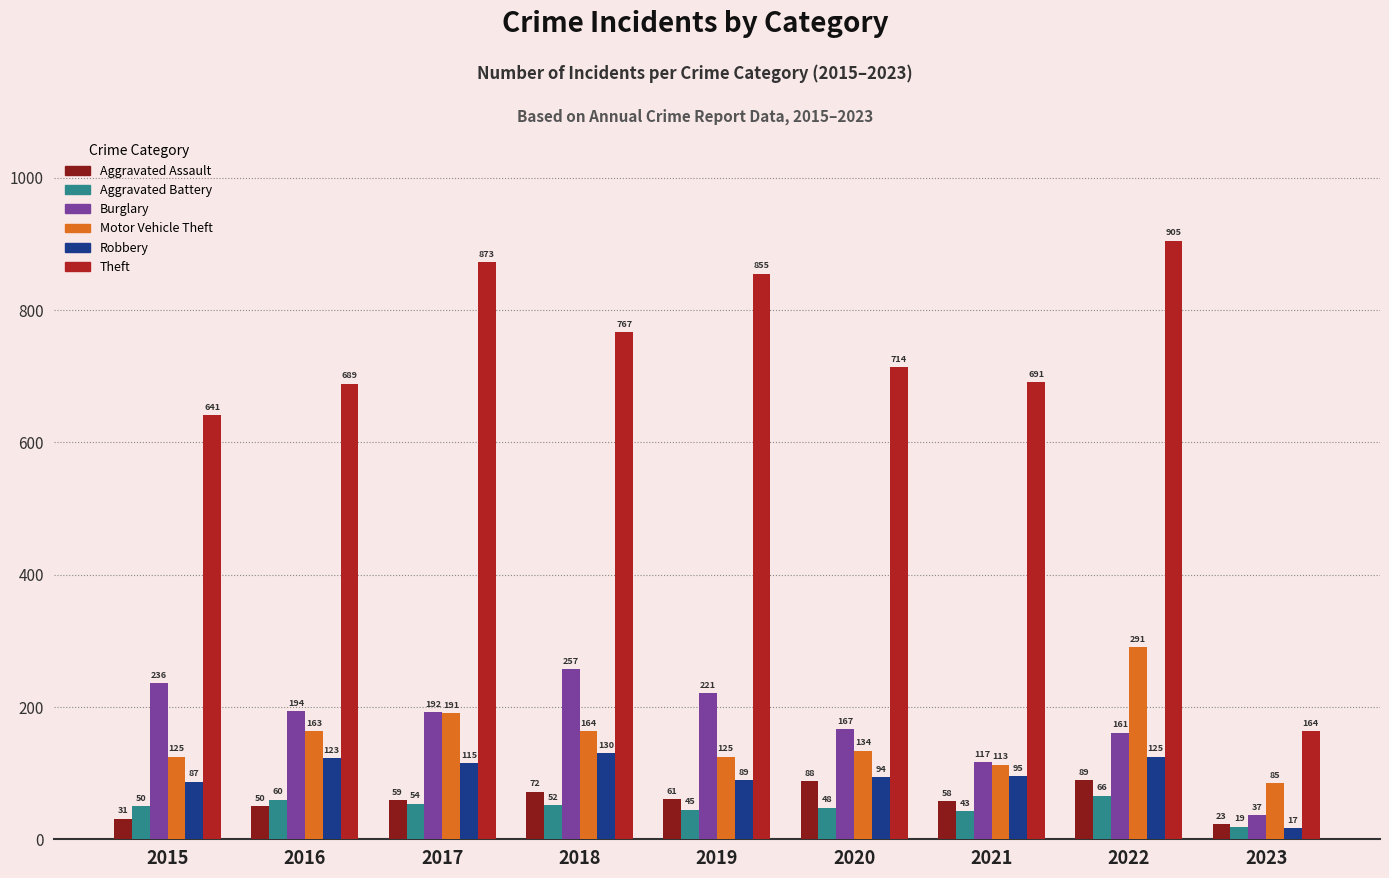

Which series has the widest spread of values?

Theft